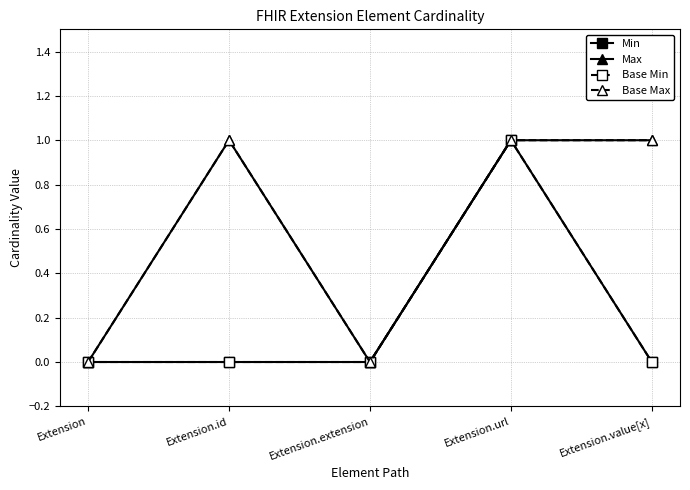

Reading right to left, transcribe all the data shown in this chart.

Min: 0	1	0	0	0
Max: 1	1	0	1	0
Base Min: 0	1	0	0	0
Base Max: 1	1	0	1	0